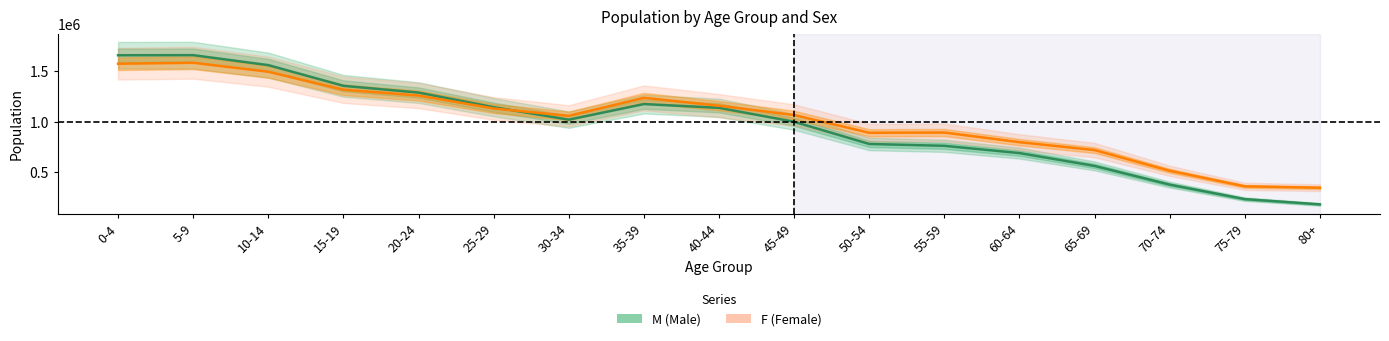

How many data points in F are above 1064762?

8